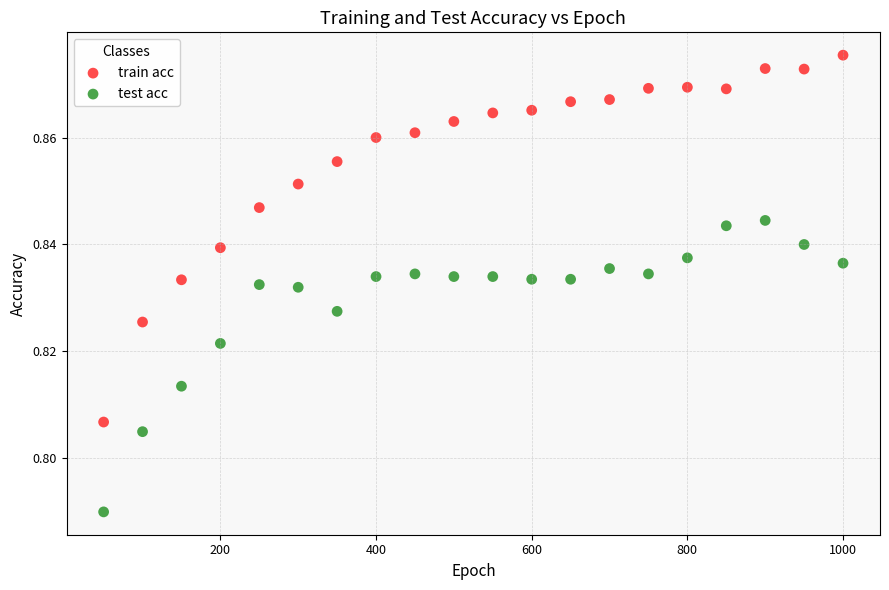

What are all the series names shown in the legend?

train acc, test acc